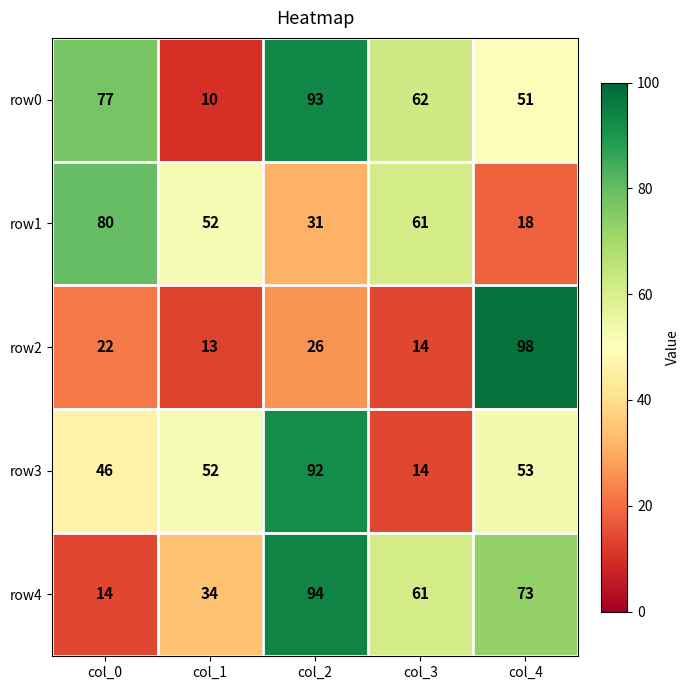

Reading left to right, transcribe all the data shown in this chart.

row0: 77	10	93	62	51
row1: 80	52	31	61	18
row2: 22	13	26	14	98
row3: 46	52	92	14	53
row4: 14	34	94	61	73